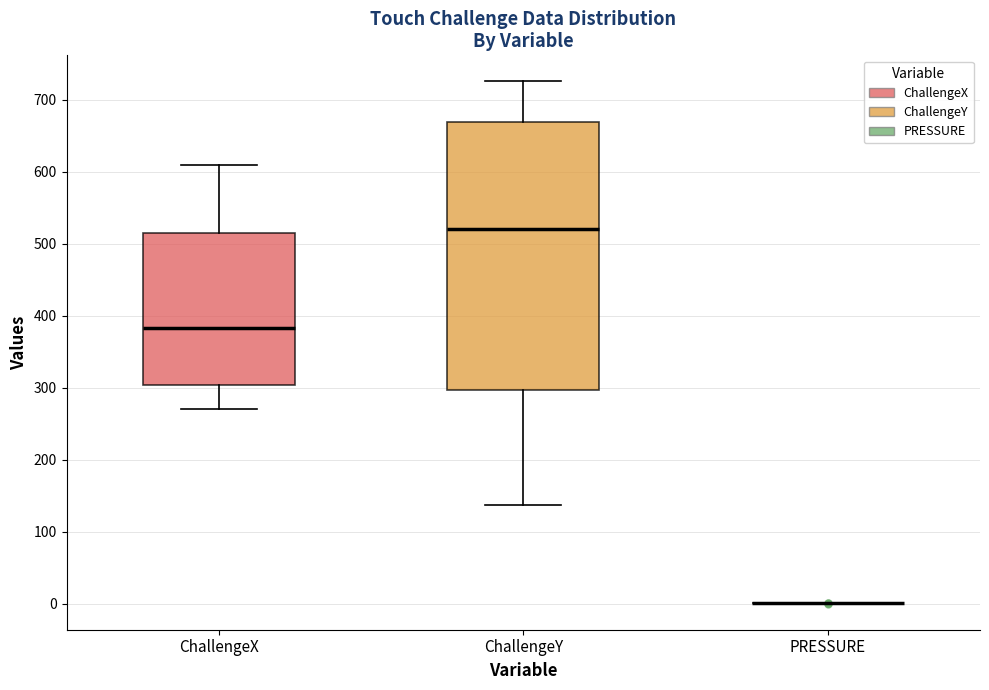

Comparing the boxes themselves (not the whiskers), which one is the tallest?

ChallengeY